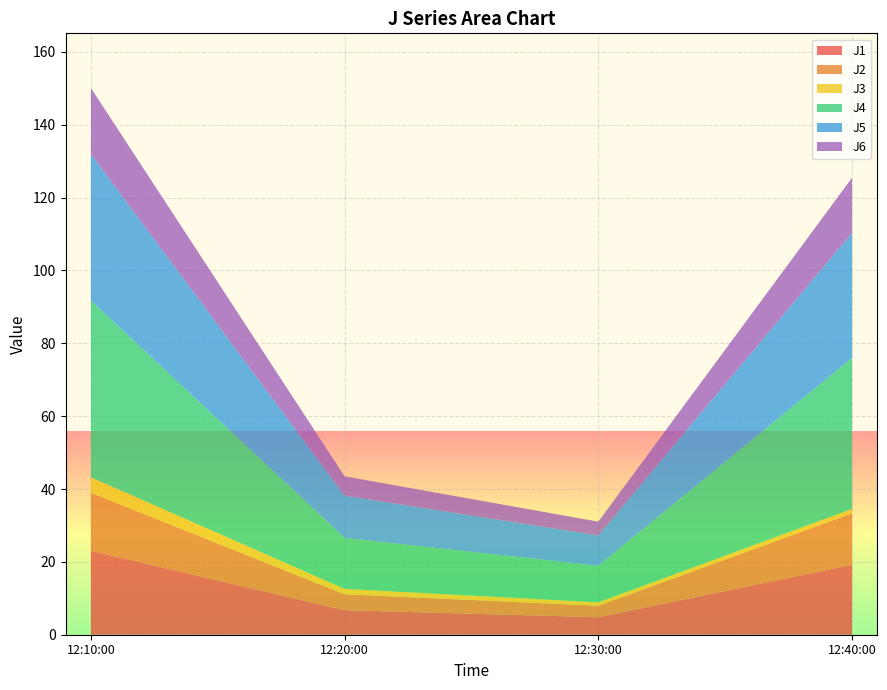

Reading left to right, extract all data points from this chart.

J1: 23.1	6.7	4.8	19.2
J2: 15.9	4.4	3.2	14.1
J3: 4.2	1.5	0.9	1.2
J4: 48.6	14.0	10.0	41.5
J5: 40.2	11.6	8.3	34.3
J6: 18.1	5.3	3.8	15.1